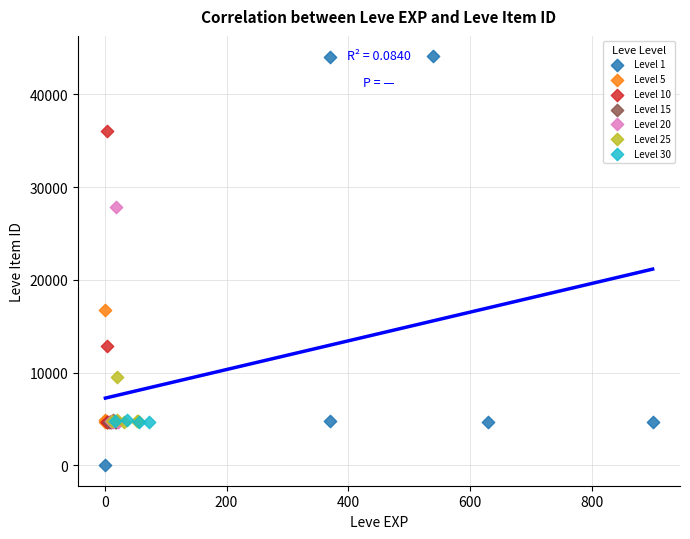

Which series has the largest Y range (max minus min)?

Level 1